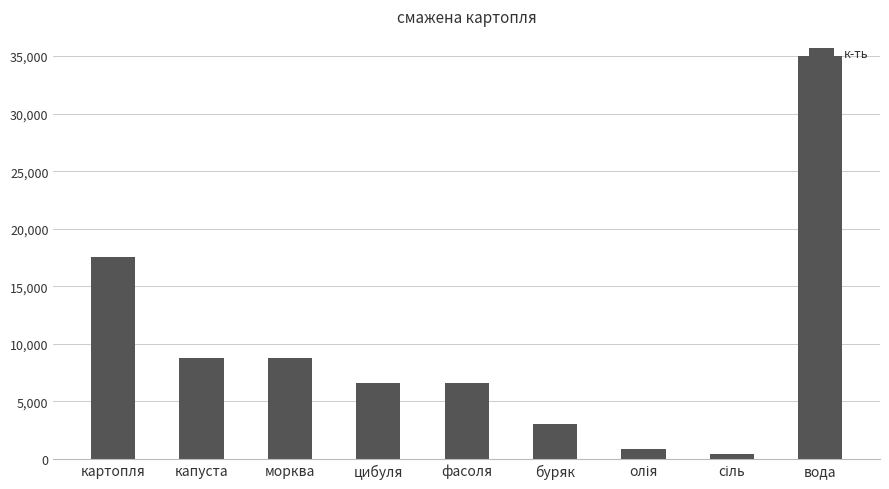

What value does the data have at морква?

8750.0